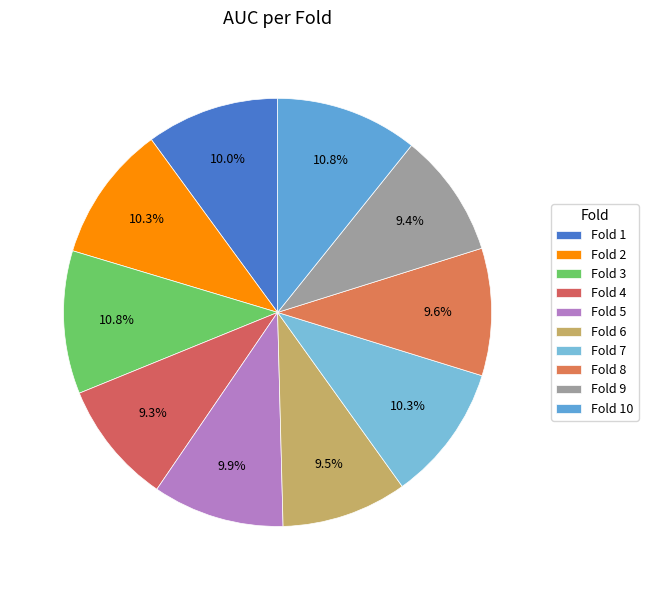

Which has a higher value, Fold 6 or Fold 9?

Fold 6